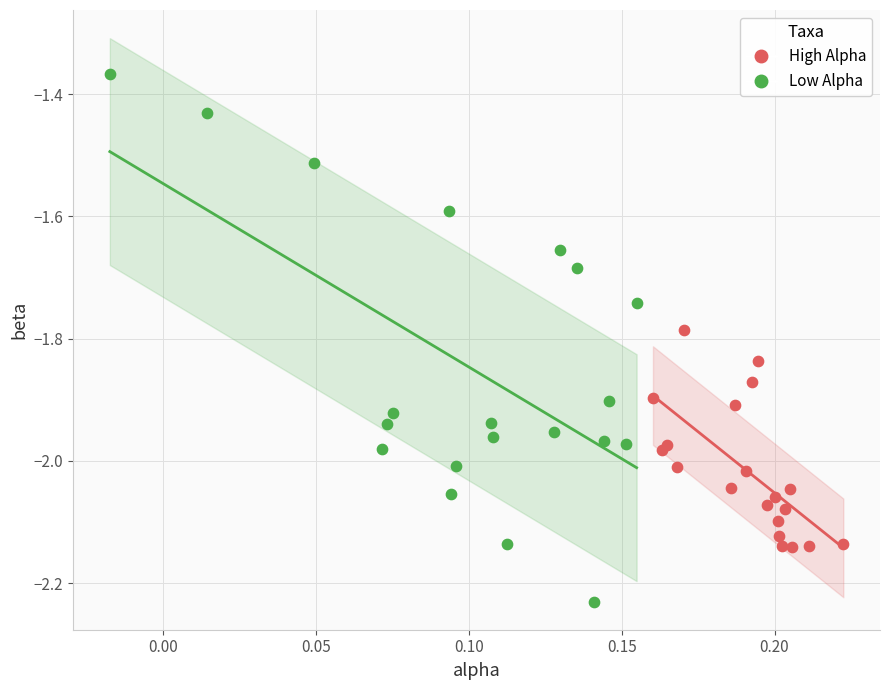

Which series contains the lowest Y value?

Low Alpha